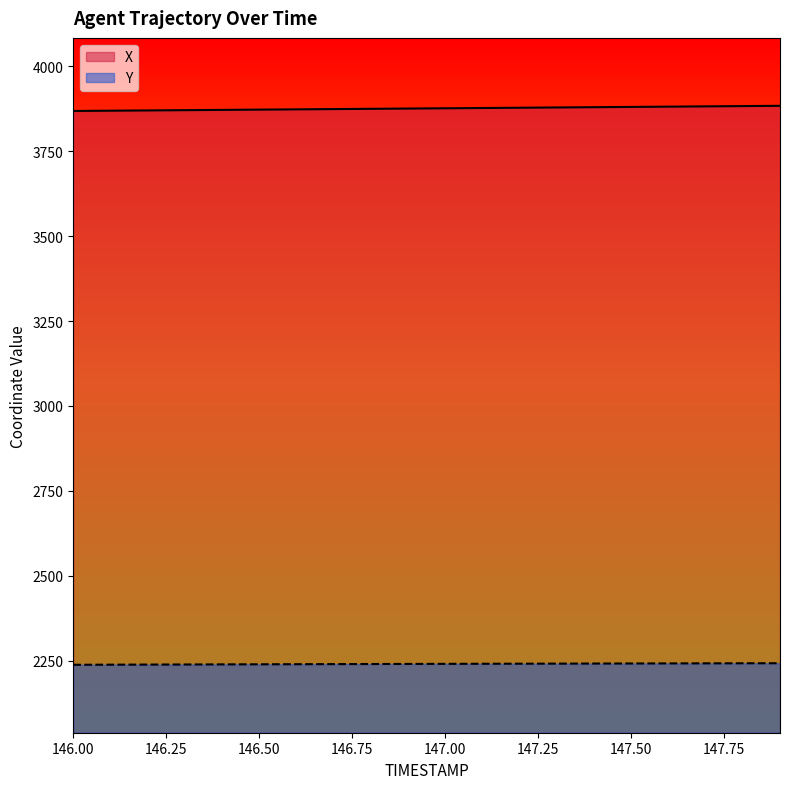

What is the spread (max minus min) of values at 147.50?

1638.5